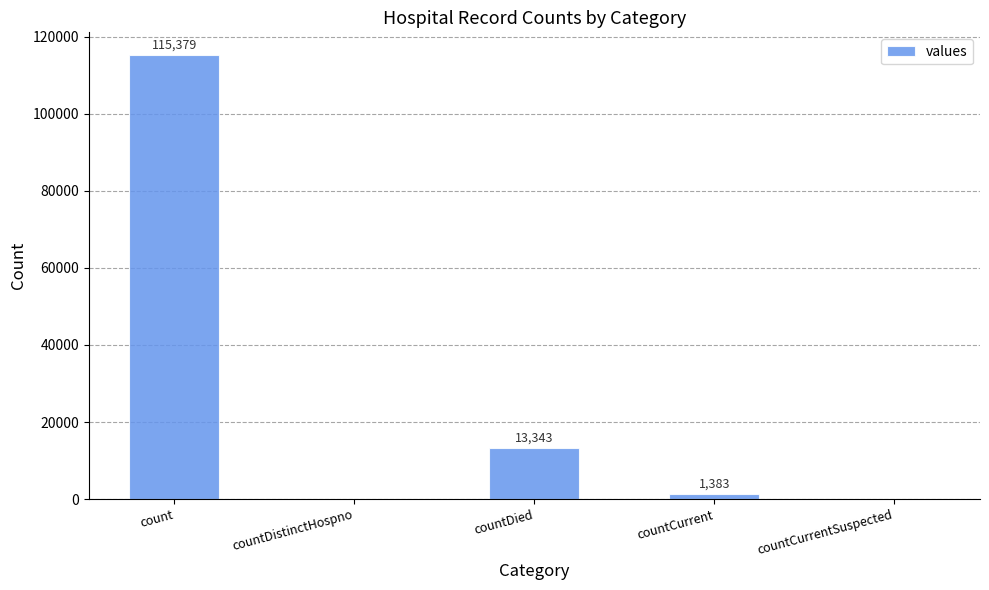

Which label corresponds to the largest value in the chart?

count